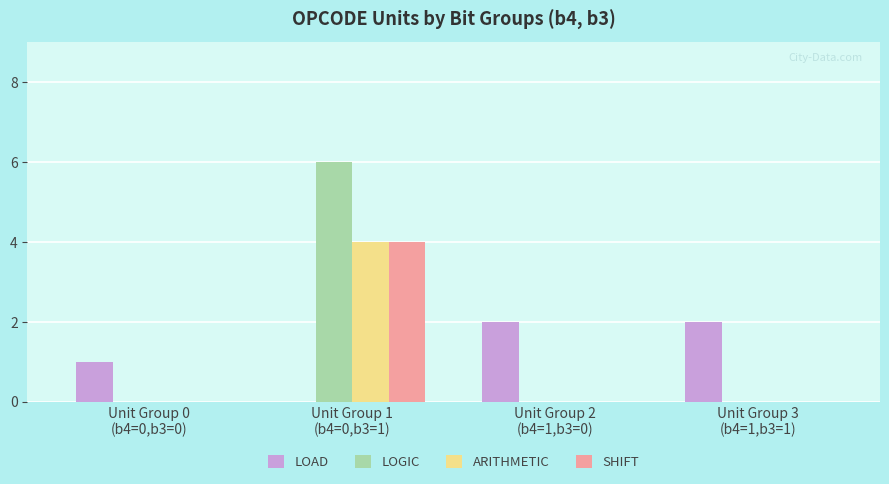

At which category is the sum across all series the highest?

Unit Group 1
(b4=0,b3=1)